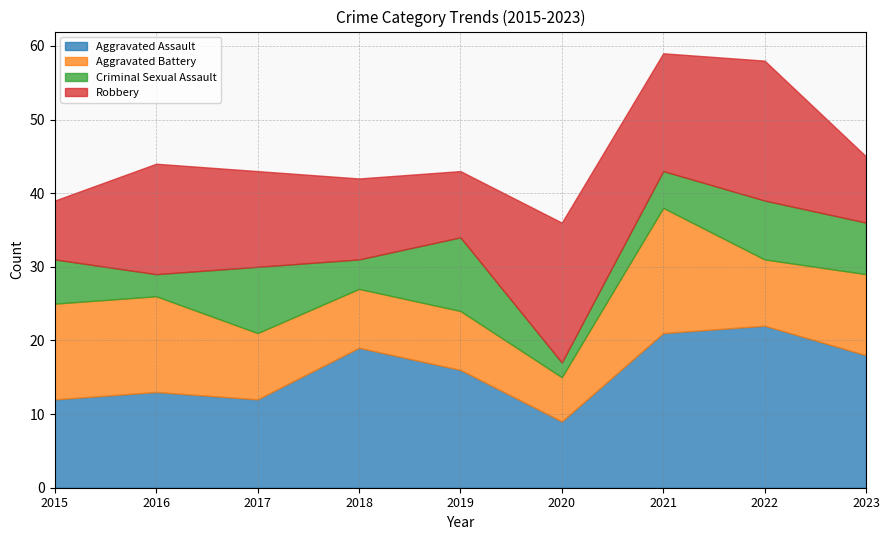

Count the number of data series in this chart.

4